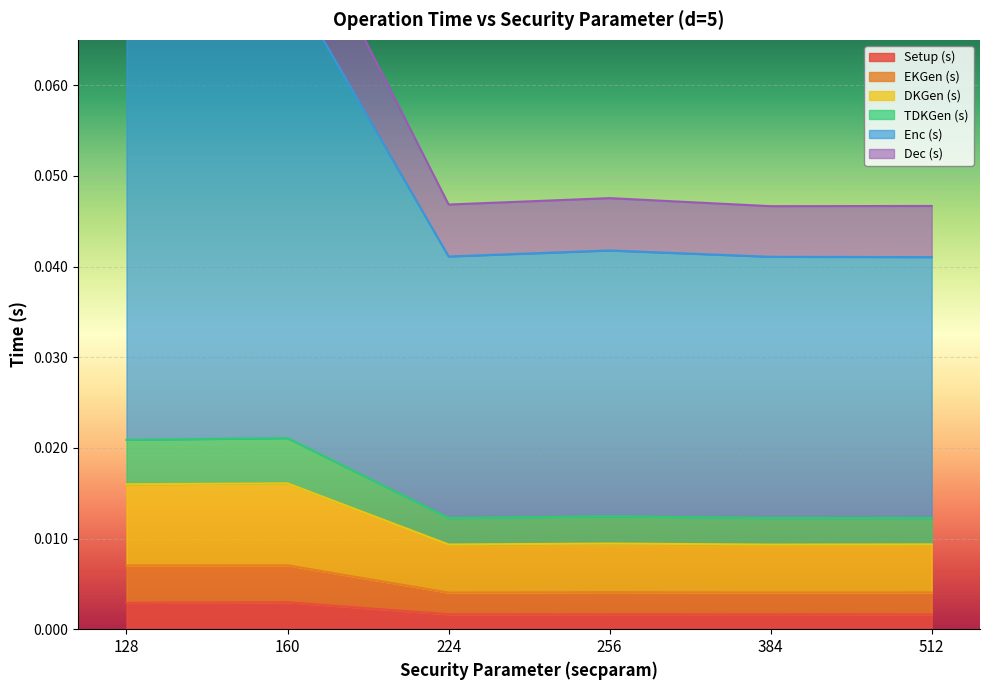

Which category has the highest value in the DKGen (s) series?

160